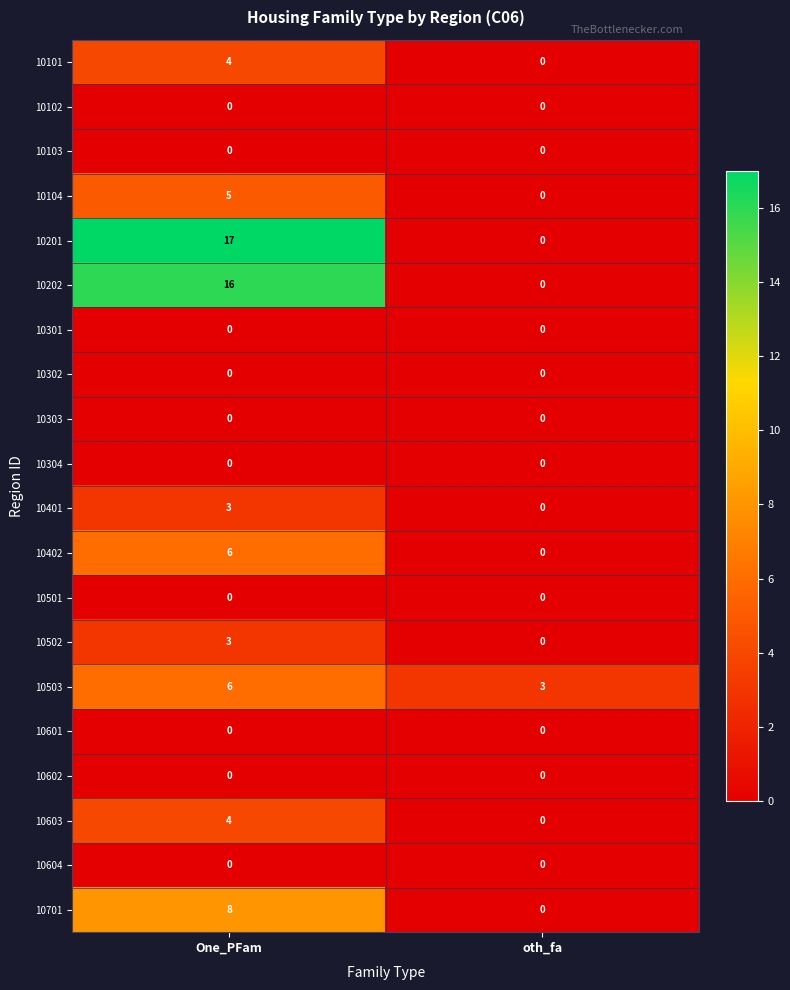

Which category has the highest value across all series?

One_PFam